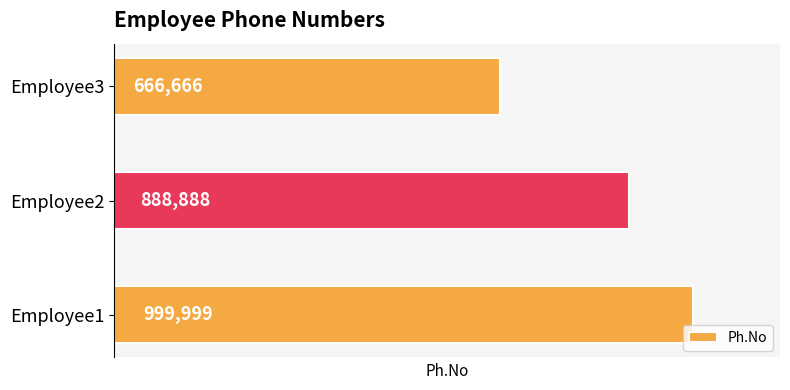

Where is the data nearest to the value 833332?

Employee2